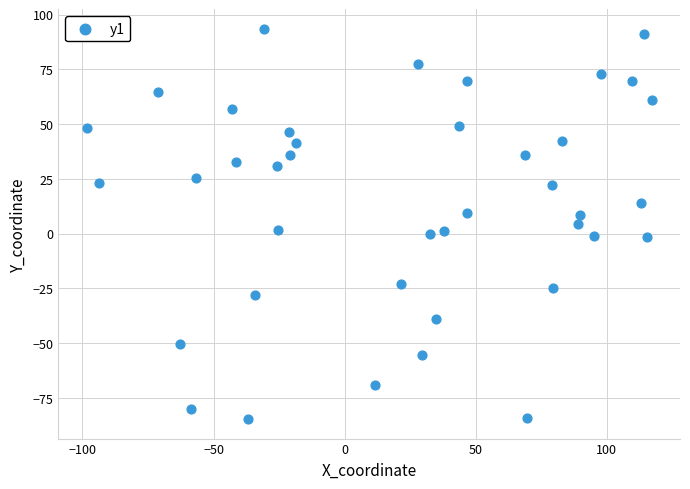

What is the range of Y values (max minus min)?

178.1